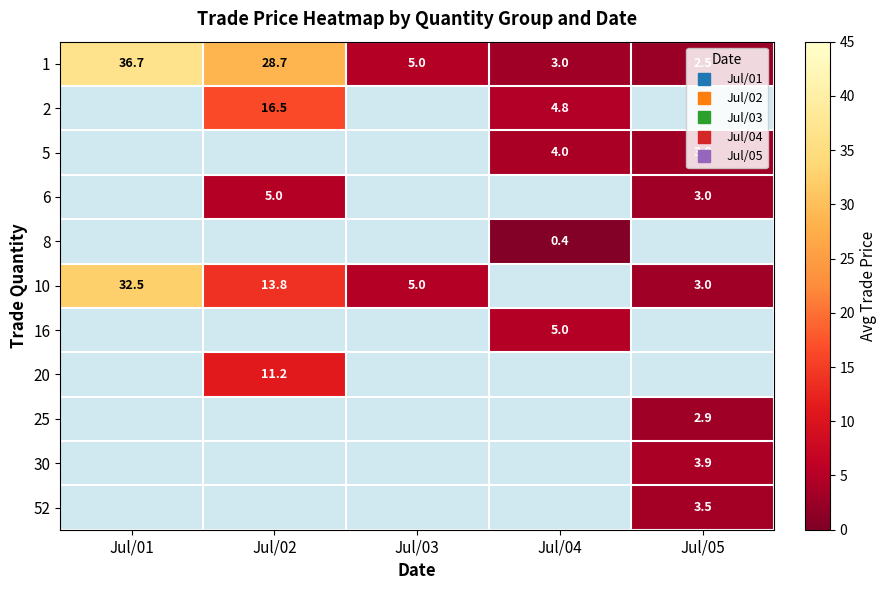

At how many categories does at least one series exceed 28?

2